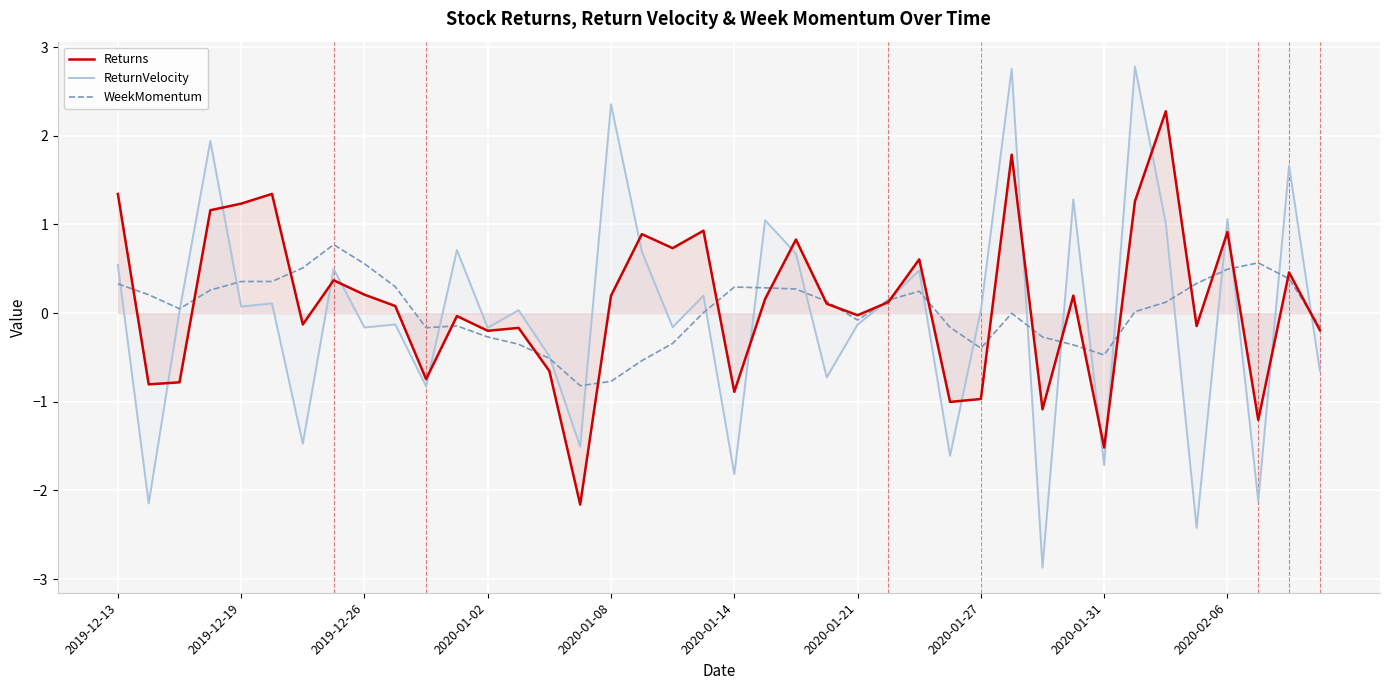

Does the chart display data point markers on the line(s)?

No